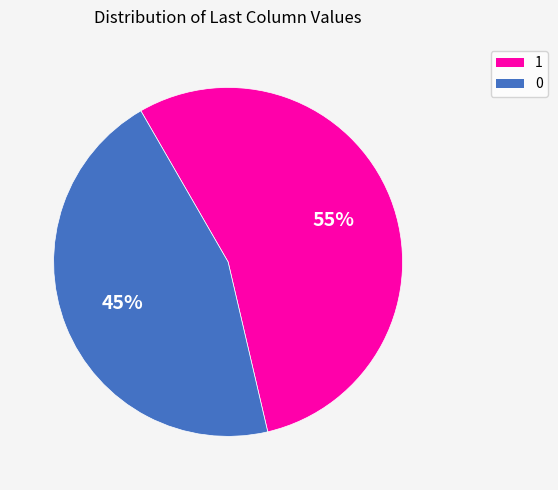

Combined, do 1 and 0 account for over 50%?

Yes